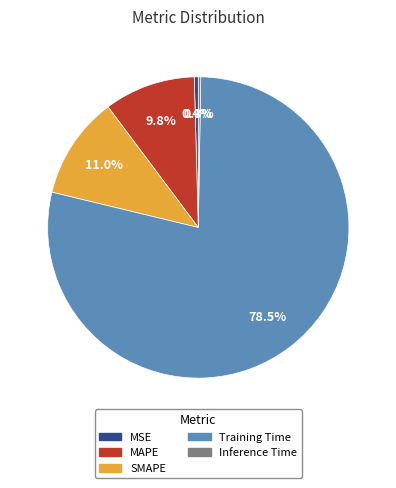

Does any single category account for the majority?

Yes